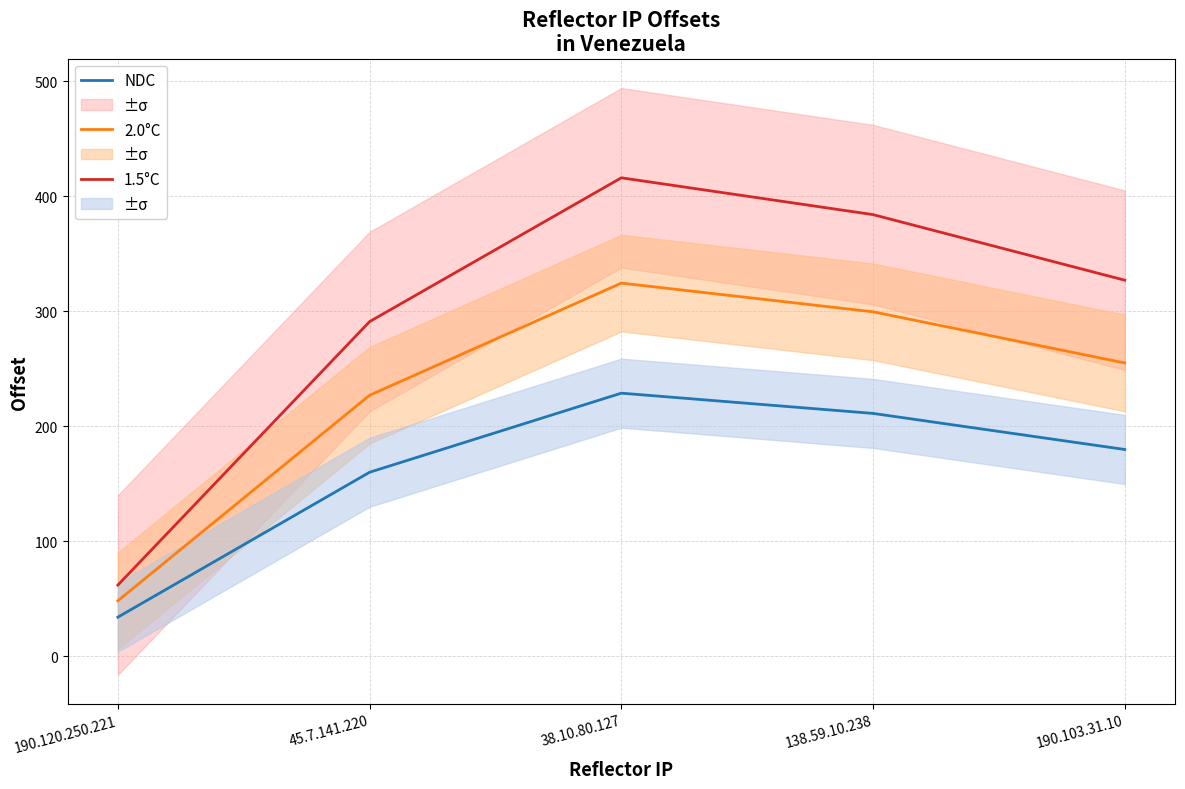

List the labels in order of NDC value, largest first.

38.10.80.127, 138.59.10.238, 190.103.31.10, 45.7.141.220, 190.120.250.221